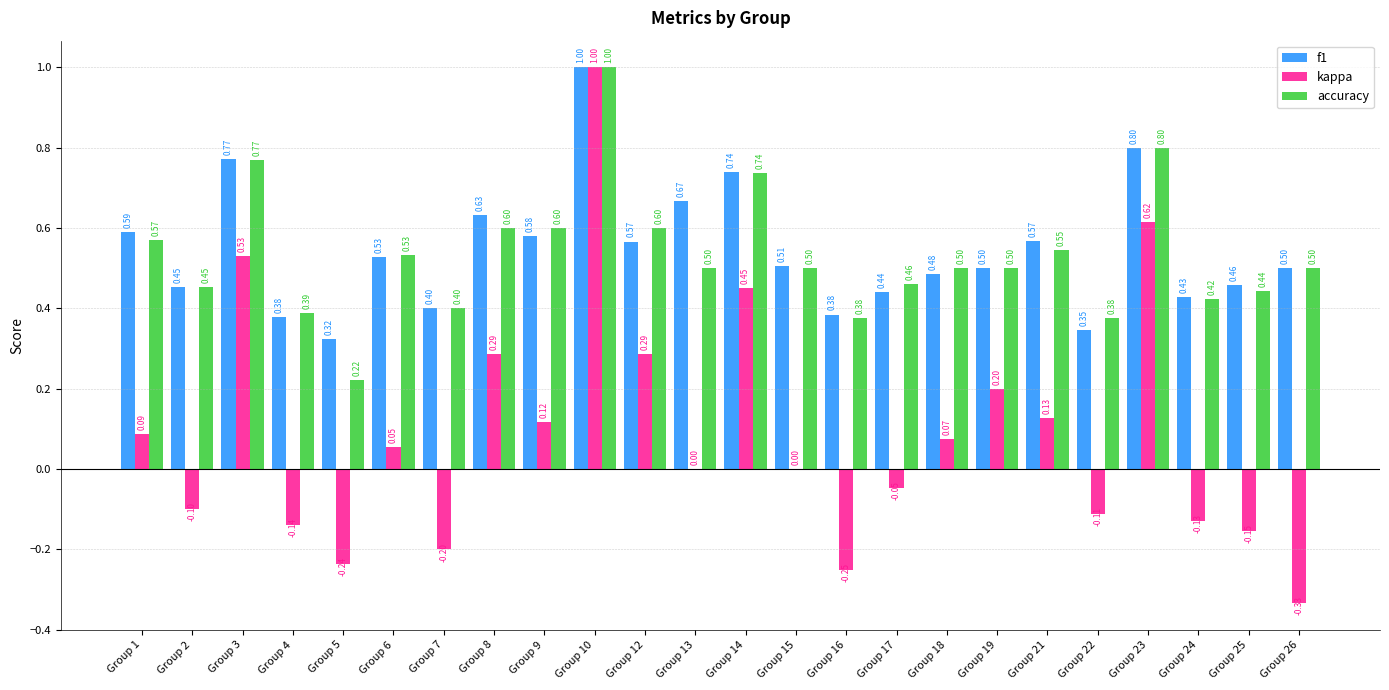

At which label does f1 reach its peak?

Group 10